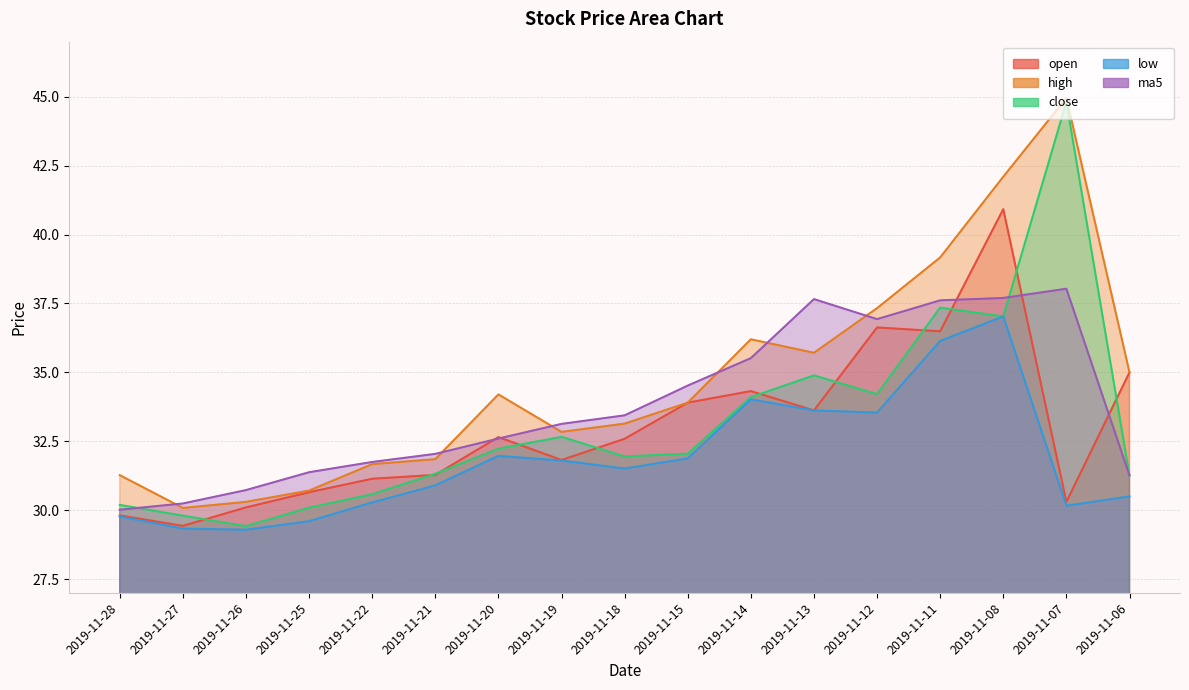

What is the difference between the maximum and minimum values in the ma5 series?

8.0